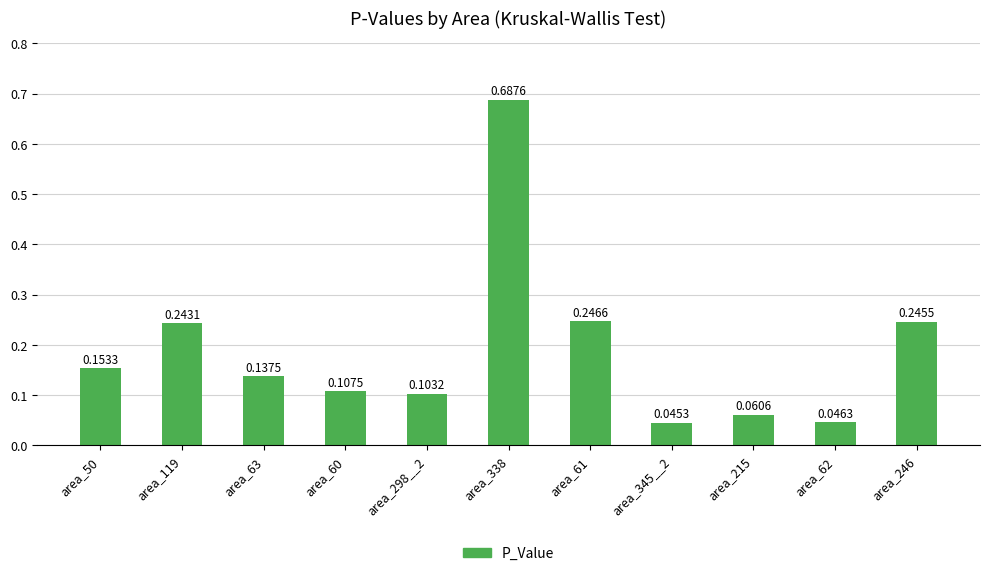

What is the label of the 11th bar from the left?

area_246